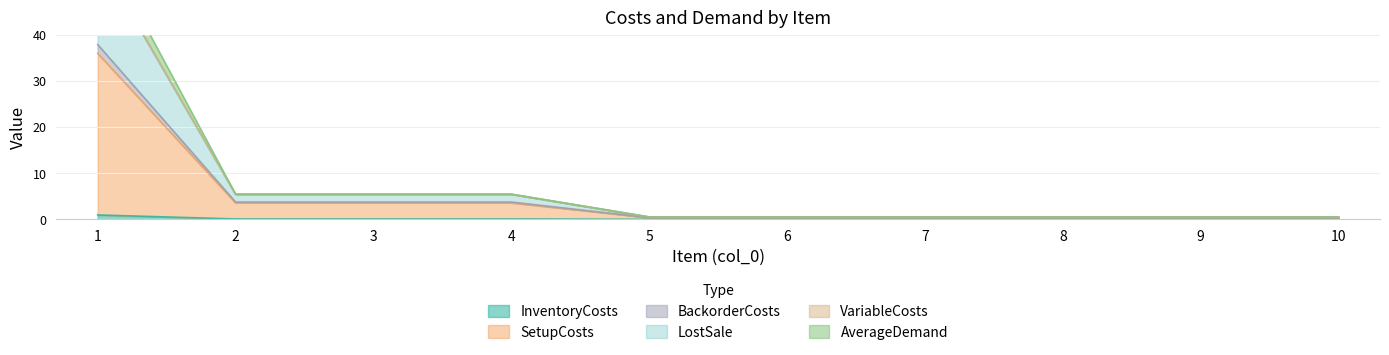

True or false: InventoryCosts and BackorderCosts cross at least once.

False